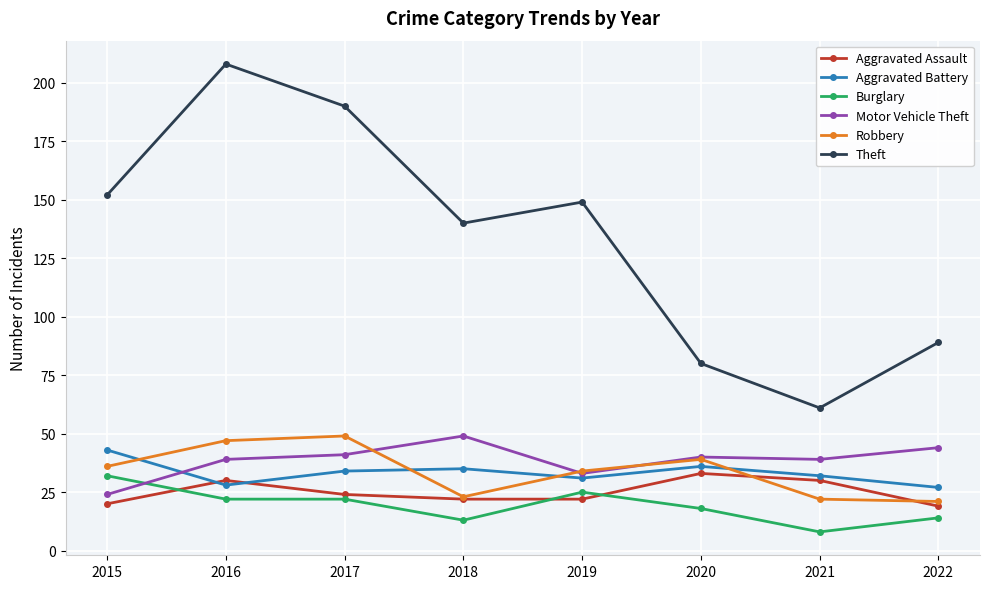

Reading left to right, transcribe all the data shown in this chart.

Aggravated Assault: 2015=20	2016=30	2017=24	2018=22	2019=22	2020=33	2021=30	2022=19
Aggravated Battery: 2015=43	2016=28	2017=34	2018=35	2019=31	2020=36	2021=32	2022=27
Burglary: 2015=32	2016=22	2017=22	2018=13	2019=25	2020=18	2021=8	2022=14
Motor Vehicle Theft: 2015=24	2016=39	2017=41	2018=49	2019=33	2020=40	2021=39	2022=44
Robbery: 2015=36	2016=47	2017=49	2018=23	2019=34	2020=39	2021=22	2022=21
Theft: 2015=152	2016=208	2017=190	2018=140	2019=149	2020=80	2021=61	2022=89